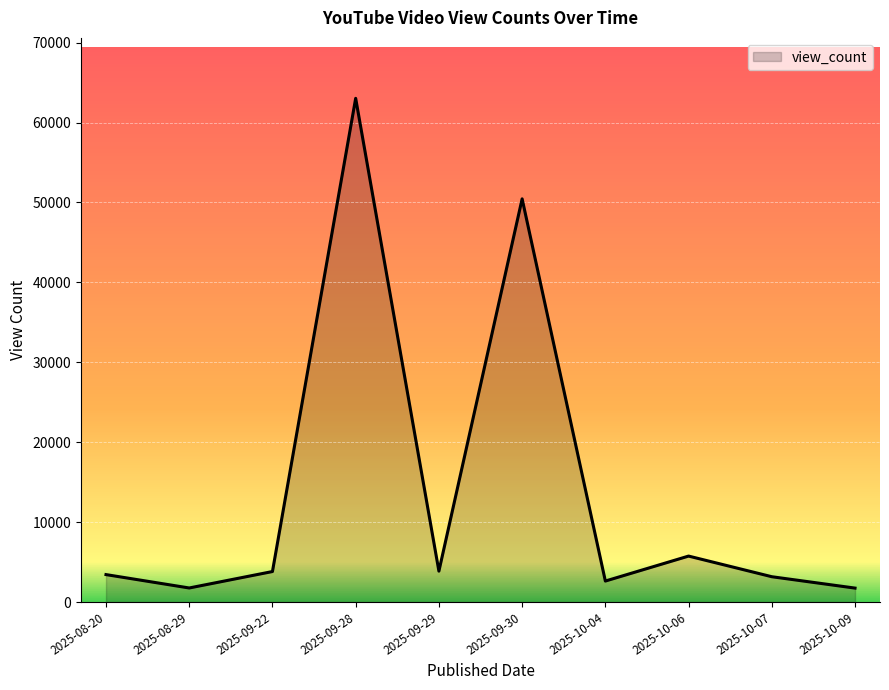

The chart shows a value of 1741 at 2025-10-09. True or false?

True